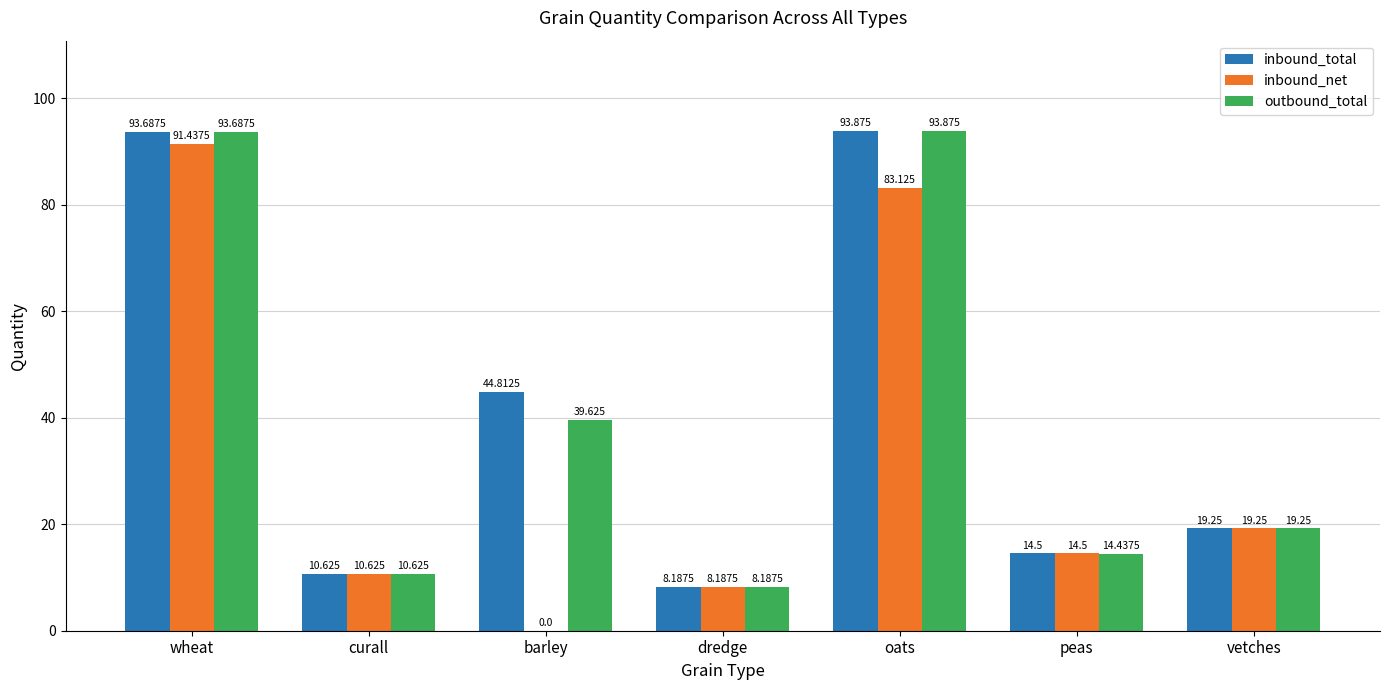

The inbound_total series shows 19.2 at vetches. True or false?

True